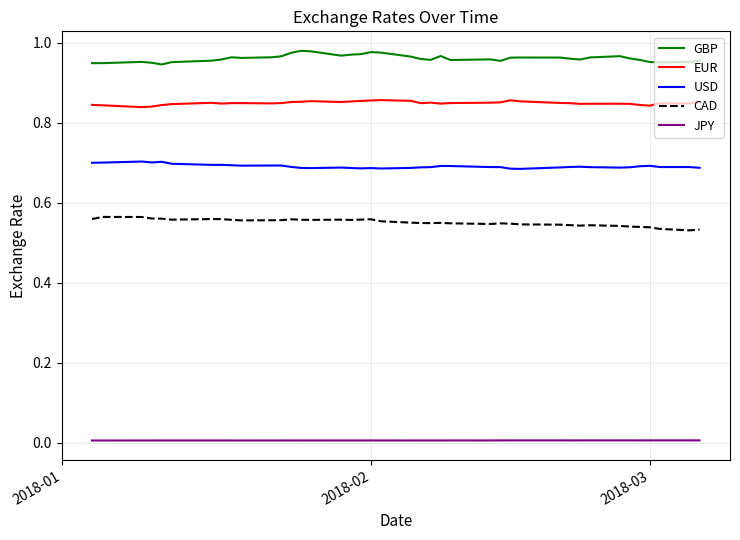

List the series in order of their peak value, lowest first.

JPY, CAD, USD, EUR, GBP